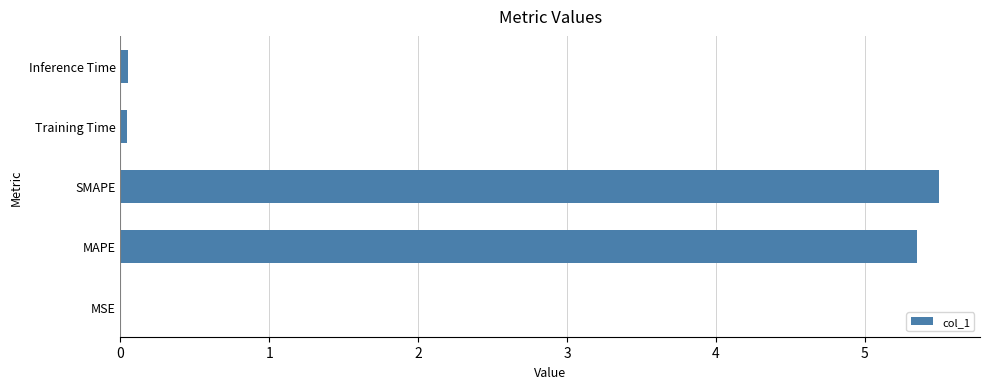

What is the greatest value displayed?

5.5